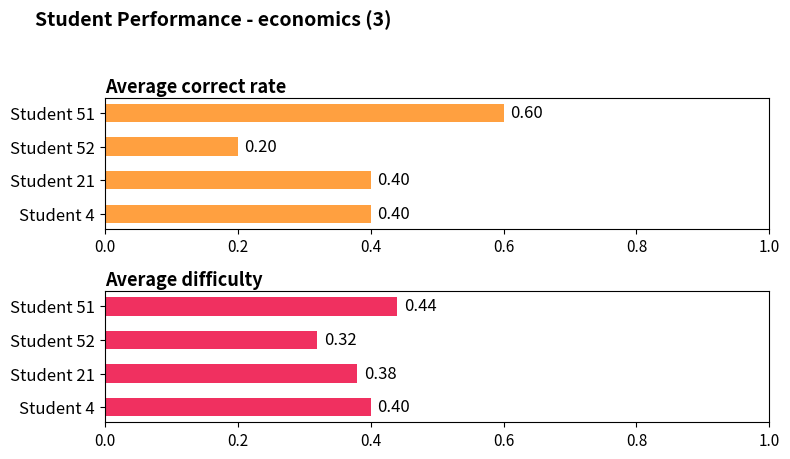

What is the difference between the maximum and minimum values in the Average correct rate series?

0.4